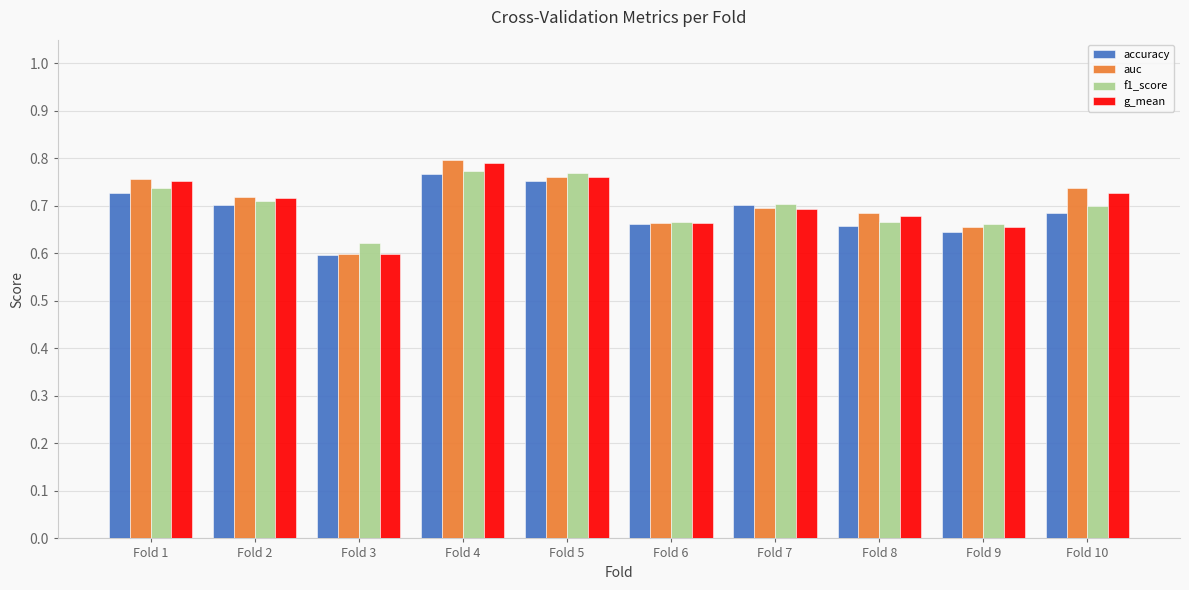

Which series changed the most between Fold 5 and Fold 6?

f1_score